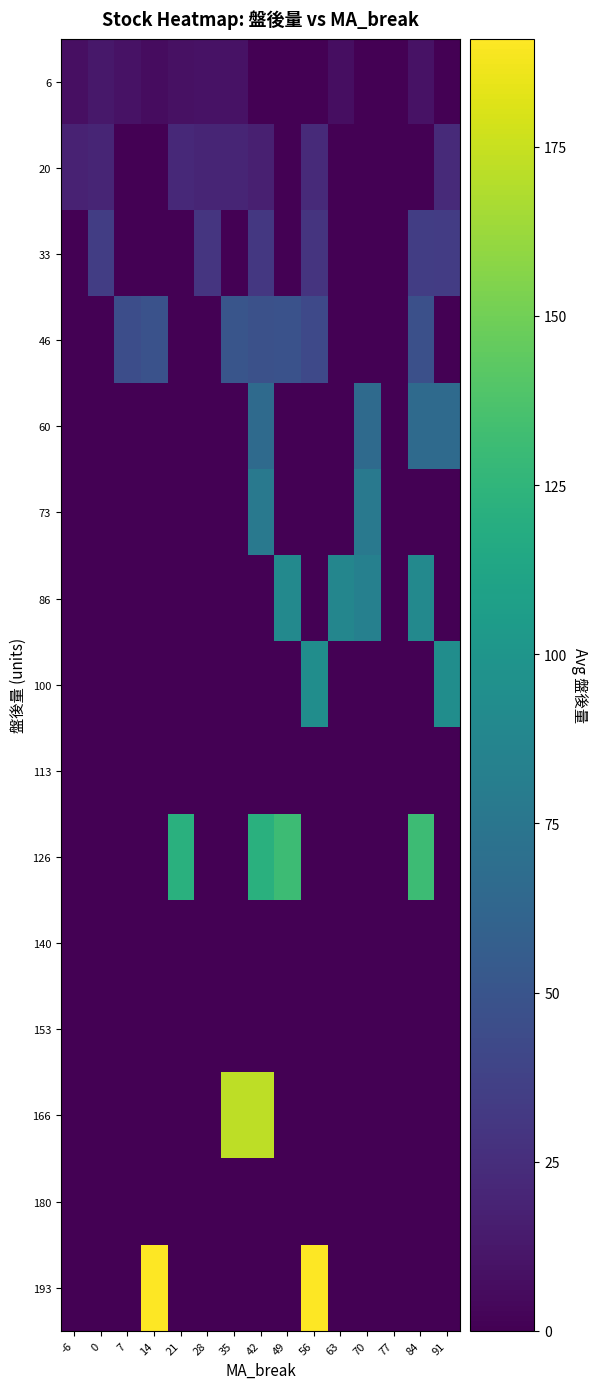

What is the difference between the highest and lowest values at 91?

94.0